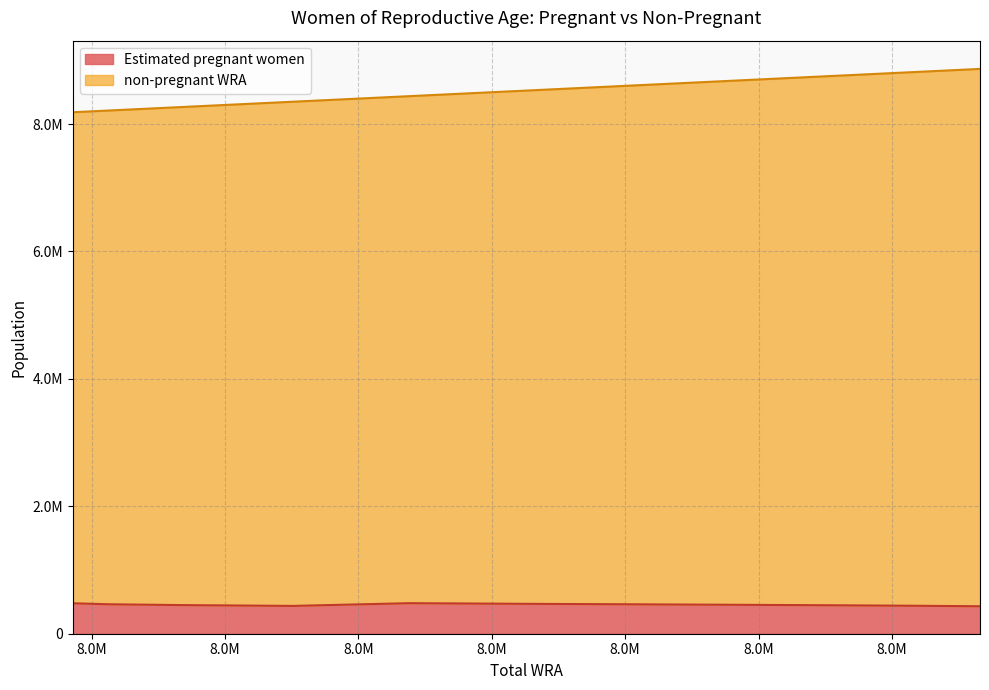

Reading left to right, list all the values displayed in this chart.

Estimated pregnant women: 8186000=478051.7	8212000=462534.7	8269000=449179.2	8351000=436463.9	8438000=479456.5	8524000=469480.8	8606000=461812.5	8684000=454158.5	8757000=446509.4	8817000=438867.1	8866000=431222.9
non-pregnant WRA: 8186000=8186000.0	8212000=8212000.0	8269000=8269000.0	8351000=8351000.0	8438000=8438000.0	8524000=8524000.0	8606000=8606000.0	8684000=8684000.0	8757000=8757000.0	8817000=8817000.0	8866000=8866000.0